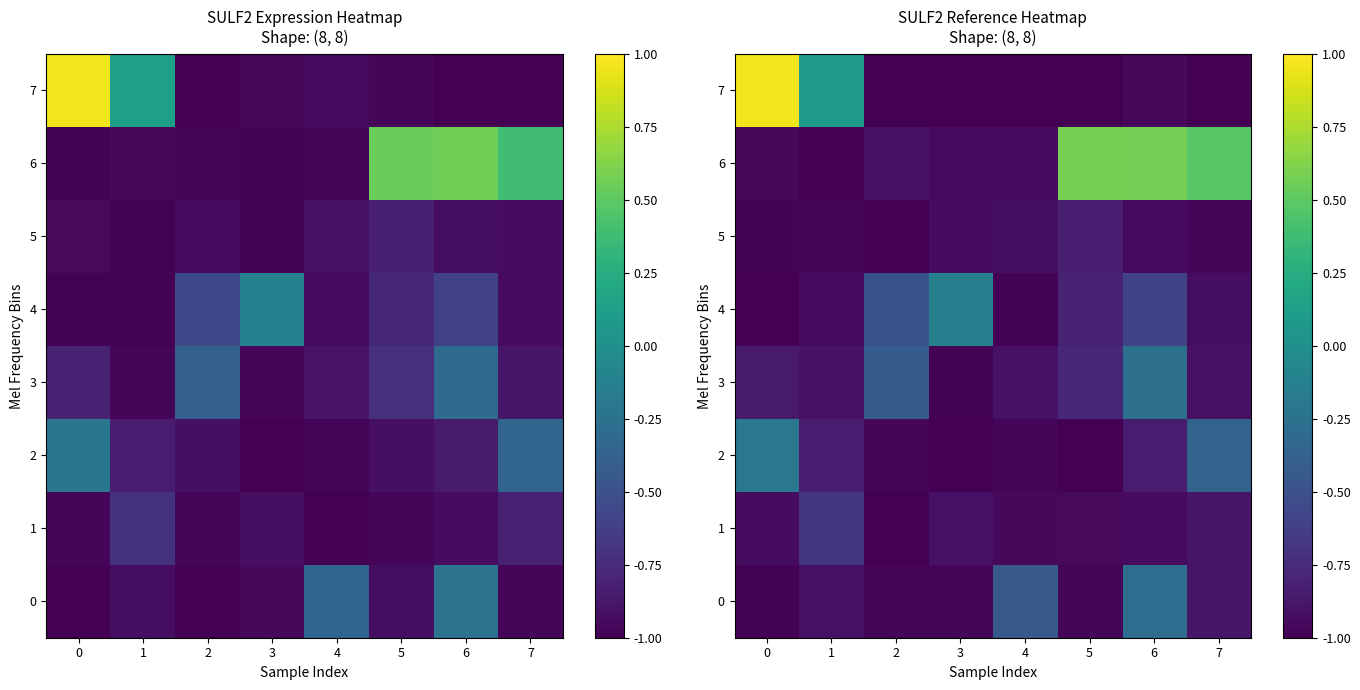

Read the 0 value at 2.

-1.0